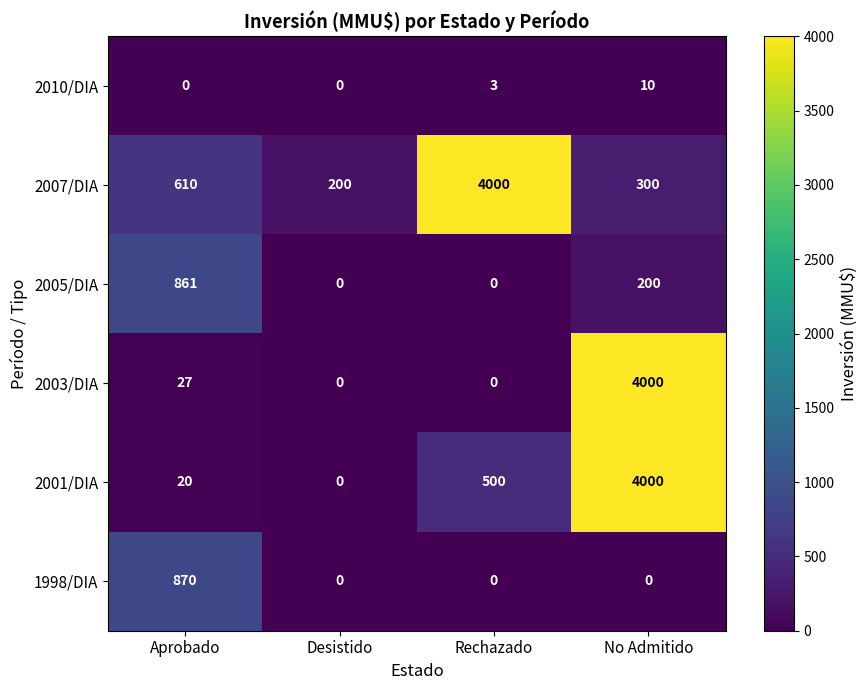

What is the maximum value shown in the chart?

4000